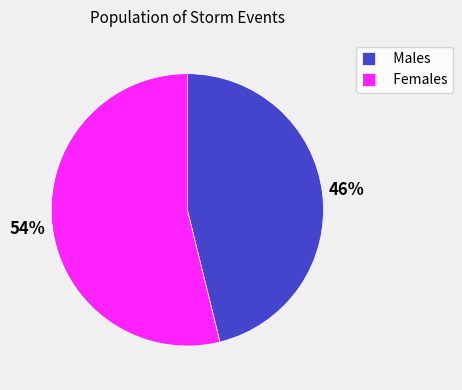

Is there any slice that represents more than half of the pie?

Yes